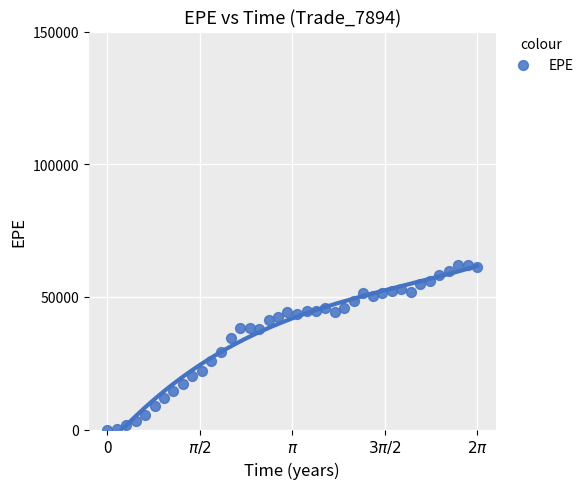

What is the range of Y values (max minus min)?

62137.7